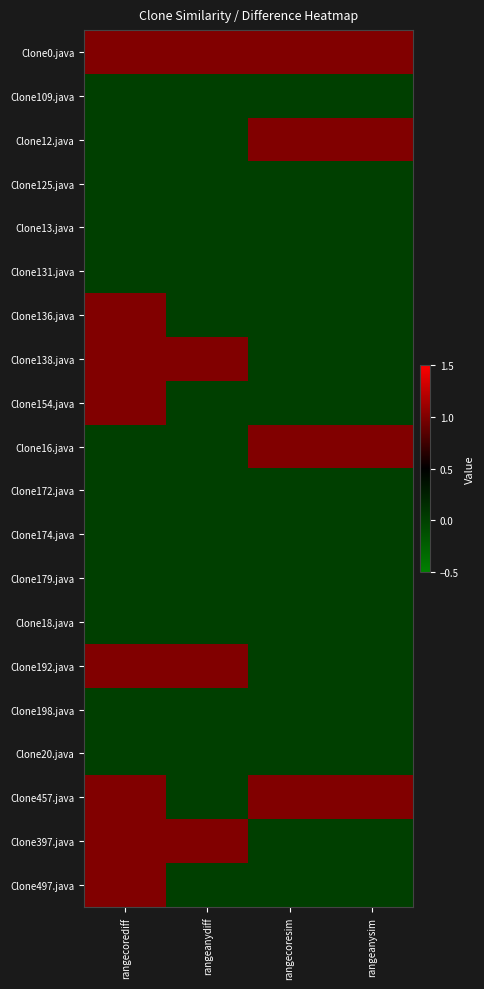

How many data points does each series have?

4